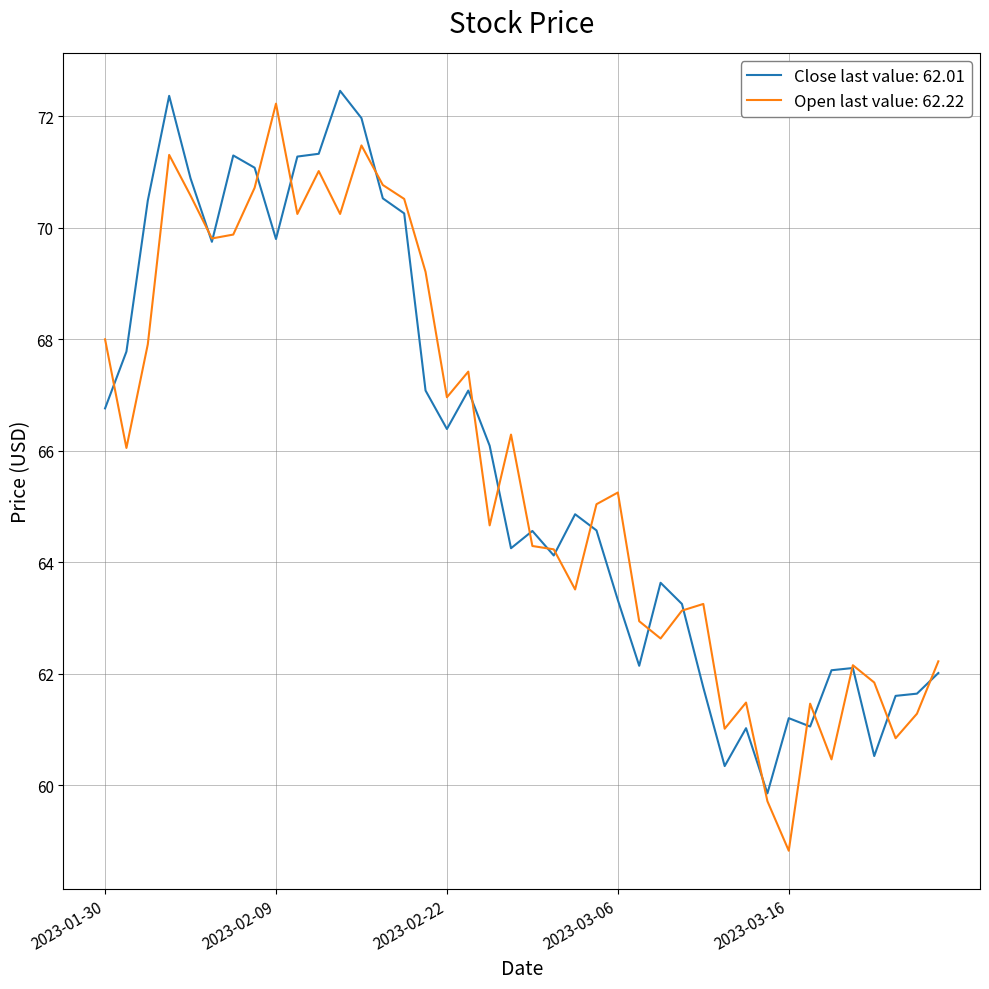

What is the minimum value shown in the chart?

58.8